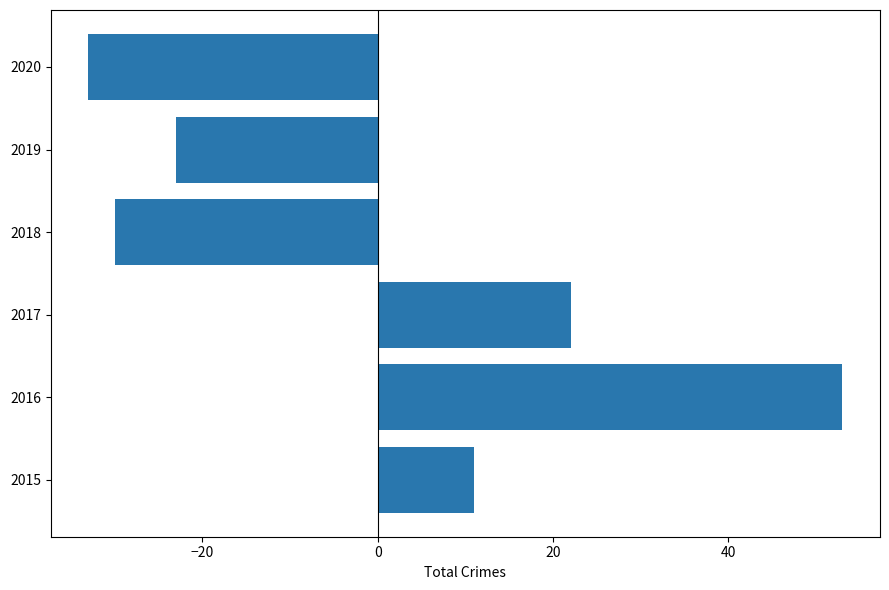

What is the minimum value shown in the chart?

-33